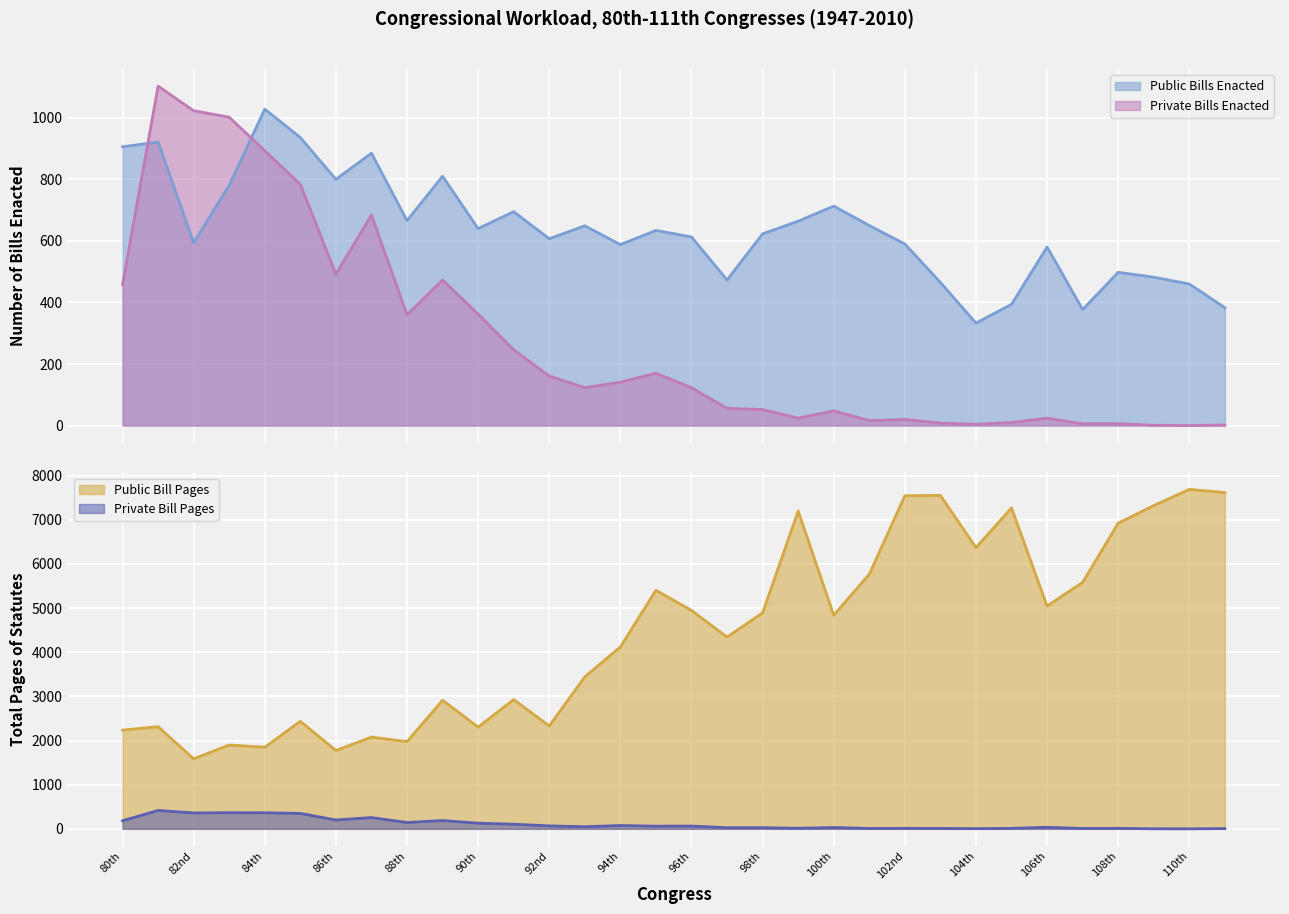

What is the difference between the highest and lowest values at 97th?

4318